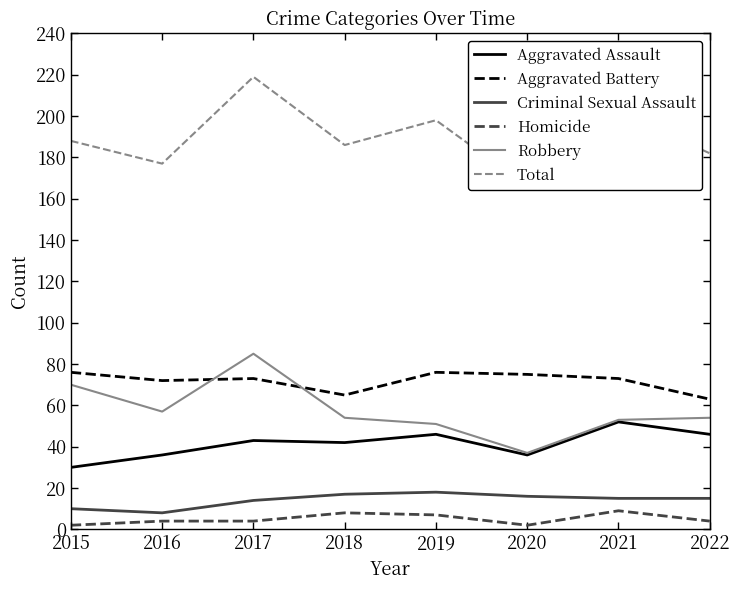

Reading right to left, list all the values displayed in this chart.

Aggravated Assault: 2022=46	2021=52	2020=36	2019=46	2018=42	2017=43	2016=36	2015=30
Aggravated Battery: 2022=63	2021=73	2020=75	2019=76	2018=65	2017=73	2016=72	2015=76
Criminal Sexual Assault: 2022=15	2021=15	2020=16	2019=18	2018=17	2017=14	2016=8	2015=10
Homicide: 2022=4	2021=9	2020=2	2019=7	2018=8	2017=4	2016=4	2015=2
Robbery: 2022=54	2021=53	2020=37	2019=51	2018=54	2017=85	2016=57	2015=70
Total: 2022=182	2021=202	2020=166	2019=198	2018=186	2017=219	2016=177	2015=188